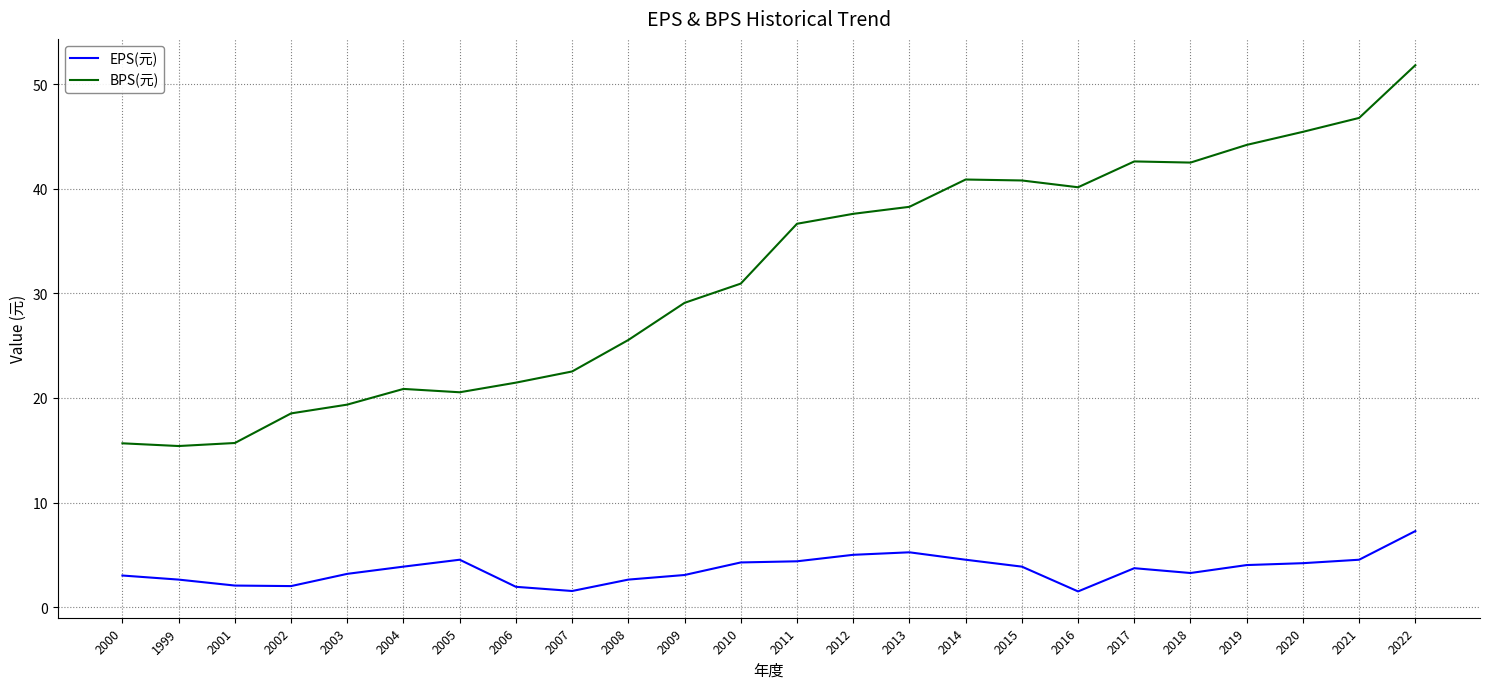

True or false: BPS(元) has a value of 71.3 at 2017.

False